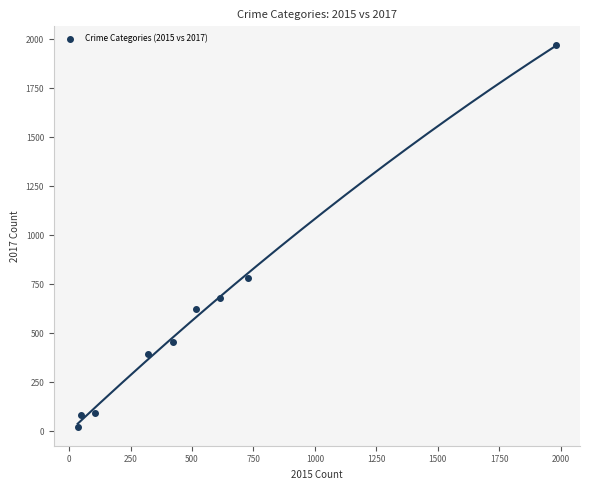

What Y value in the scatter plot is closest to 995?

780